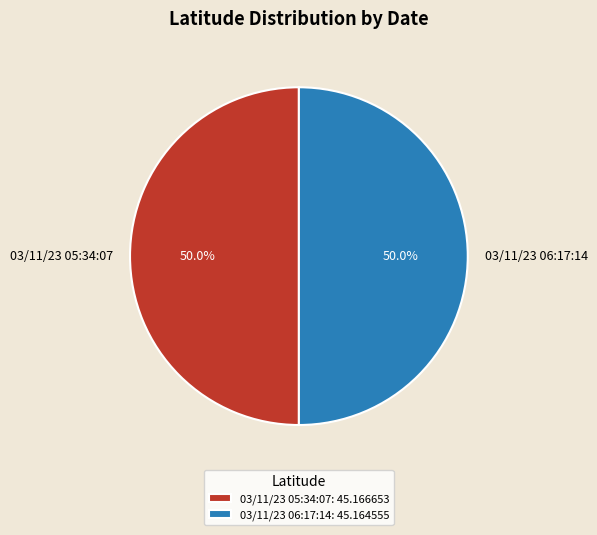

What is the ratio of the value at 03/11/23 05:34:07 to the value at 03/11/23 06:17:14?

1.0